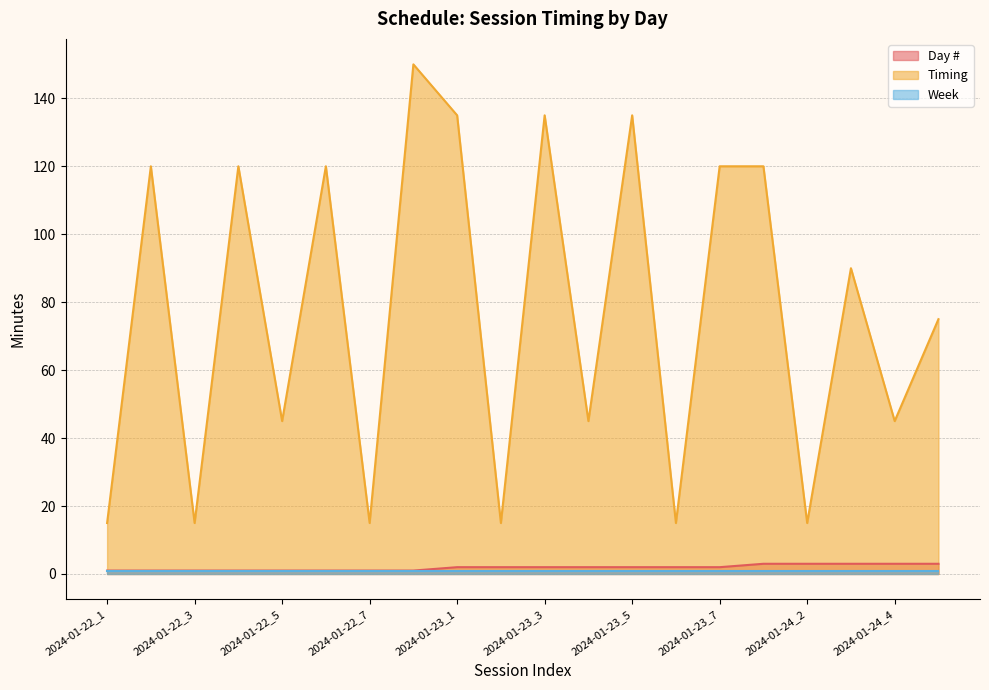

Is the value of Timing at 2024-01-22_5 greater than the value of Day # at 2024-01-22_7?

Yes